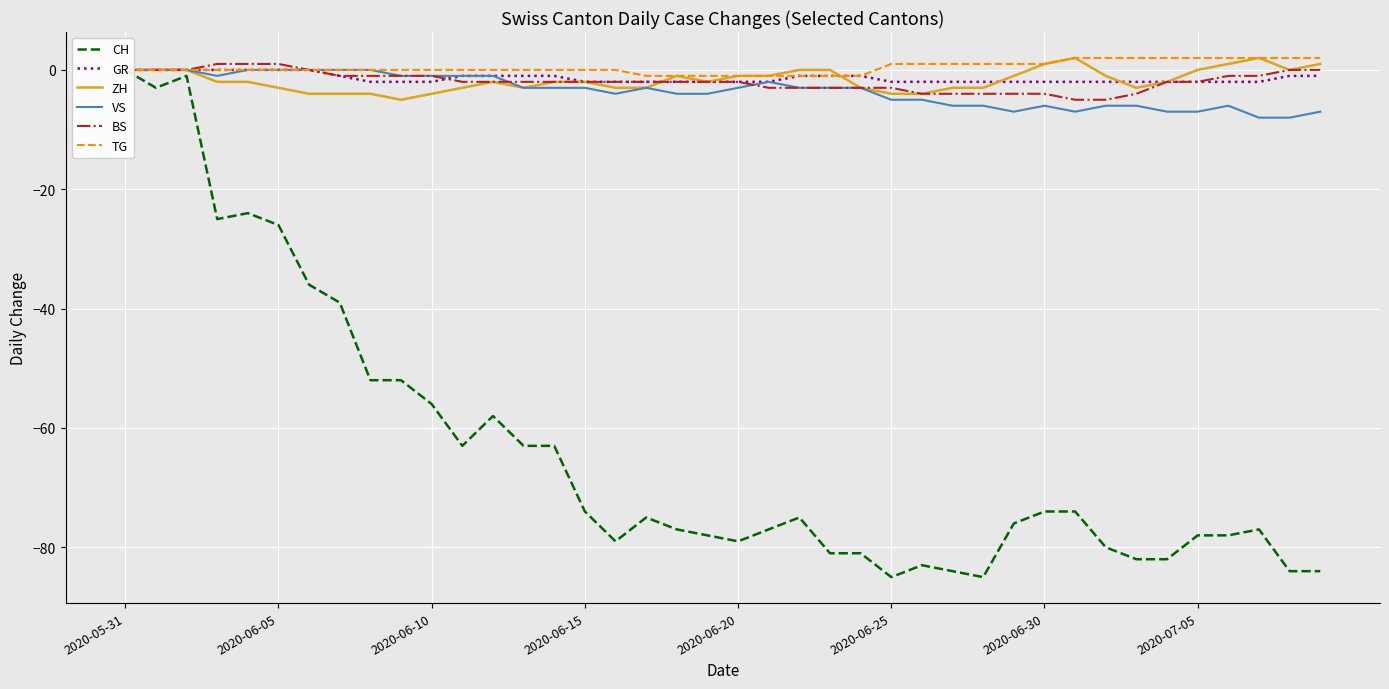

How many lines are shown in the chart?

6